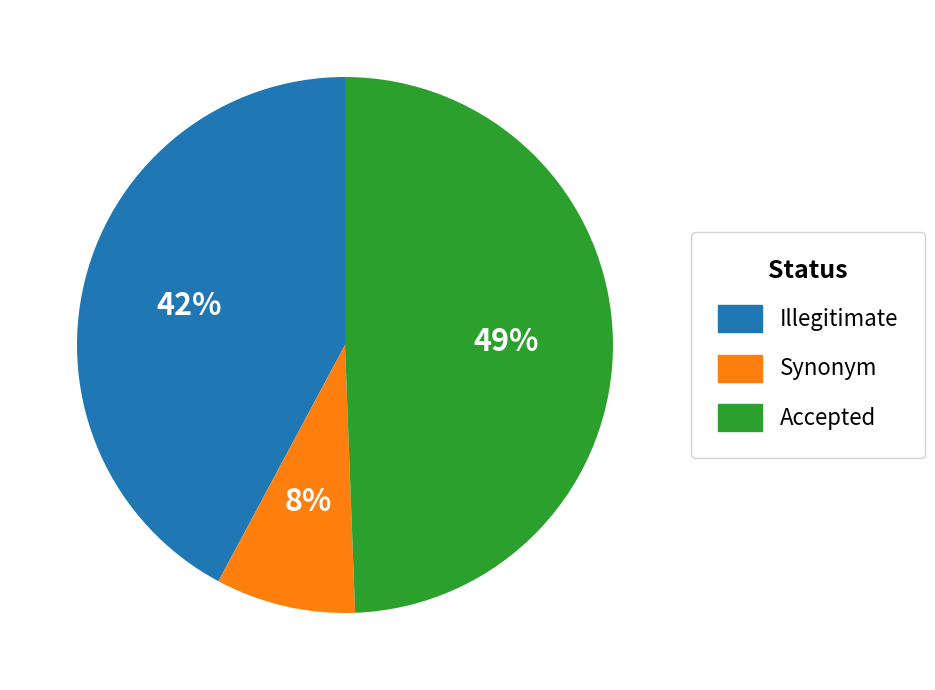

Is there a majority slice in this chart?

No